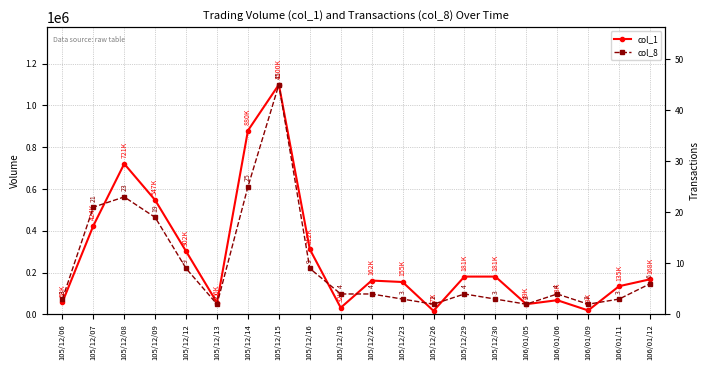

What is the difference between the col_8 values at 105/12/07 and 105/12/22?

17